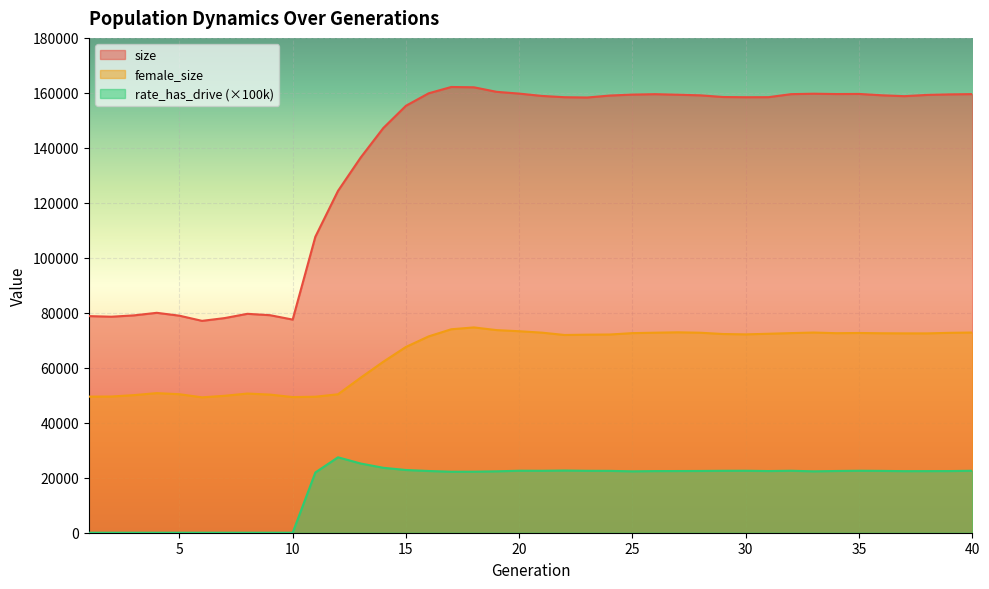

Reading left to right, what are all the values shown in this chart?

size: 1=78798.0	2=78577.0	3=79067.0	4=79996.0	5=78949.0	6=77068.0	7=78081.0	8=79632.0	9=79128.0	10=77532.0	11=107658.0	12=124344.0	13=136468.0	14=147212.0	15=155311.0	16=159839.0	17=162141.0	18=162031.0	19=160382.0	20=159736.0	21=158890.0	22=158425.0	23=158318.0	24=159031.0	25=159375.0	26=159527.0	27=159330.0	28=159104.0	29=158495.0	30=158419.0	31=158437.0	32=159538.0	33=159695.0	34=159578.0	35=159613.0	36=159124.0	37=158803.0	38=159257.0	39=159455.0	40=159550.0
female_size: 1=49508.0	2=49550.0	3=50059.0	4=50782.0	5=50384.0	6=49251.0	7=49816.0	8=50625.0	9=50247.0	10=49345.0	11=49472.0	12=50363.0	13=56386.0	14=62196.0	15=67585.0	16=71409.0	17=74012.0	18=74679.0	19=73708.0	20=73291.0	21=72785.0	22=71926.0	23=72042.0	24=72103.0	25=72608.0	26=72764.0	27=72902.0	28=72751.0	29=72280.0	30=72153.0	31=72375.0	32=72616.0	33=72820.0	34=72585.0	35=72658.0	36=72558.0	37=72519.0	38=72513.0	39=72716.0	40=72828.0
rate_has_drive: 1=0.0	2=0.0	3=0.0	4=0.0	5=0.0	6=0.0	7=0.0	8=0.0	9=0.0	10=0.0	11=21903.7	12=27436.2	13=25178.4	14=23621.2	15=22815.8	16=22455.0	17=22186.2	18=22202.5	19=22335.8	20=22550.7	21=22527.4	22=22622.3	23=22519.0	24=22497.4	25=22328.1	26=22424.0	27=22439.8	28=22462.8	29=22526.4	30=22541.1	31=22433.0	32=22541.8	33=22329.4	34=22455.4	35=22540.1	36=22489.1	37=22397.2	38=22411.1	39=22428.1	40=22537.0